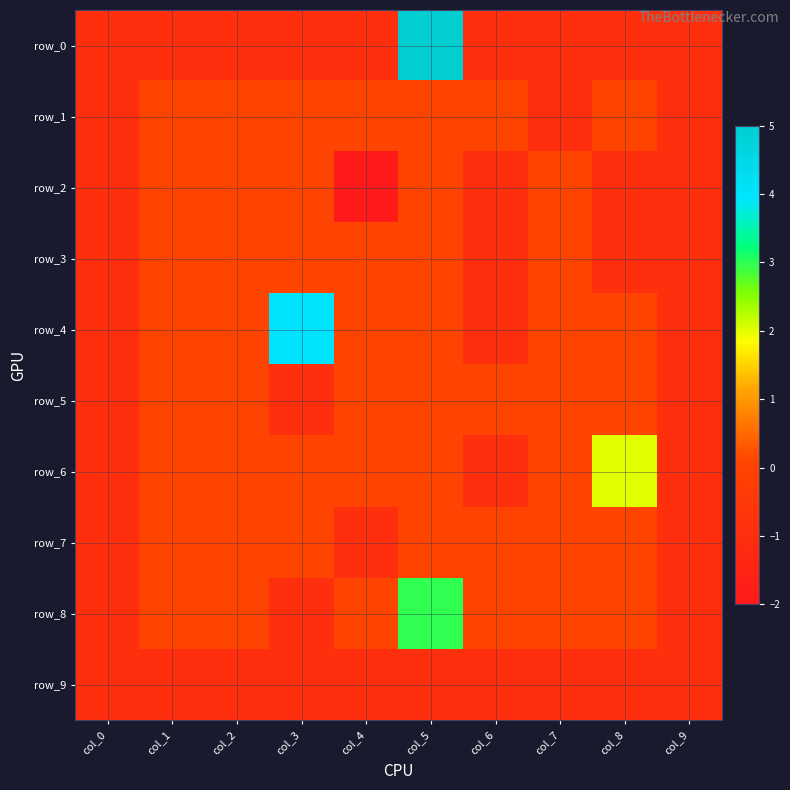

Rank the series at col_3 from highest to lowest value.

row_4, row_1, row_2, row_3, row_6, row_7, row_0, row_5, row_8, row_9